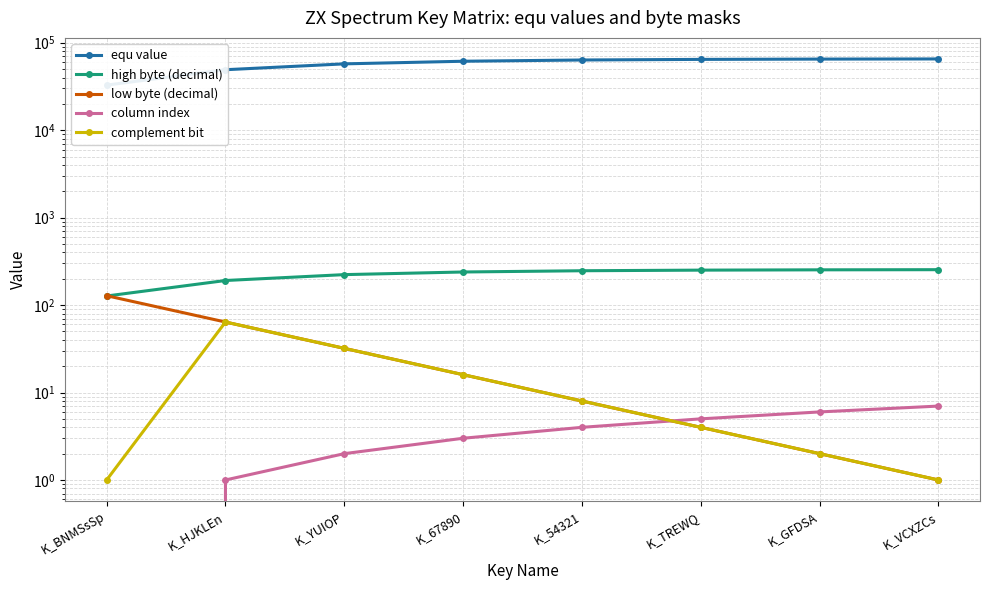

What is the total value across all series at K_HJKLEn?

49470